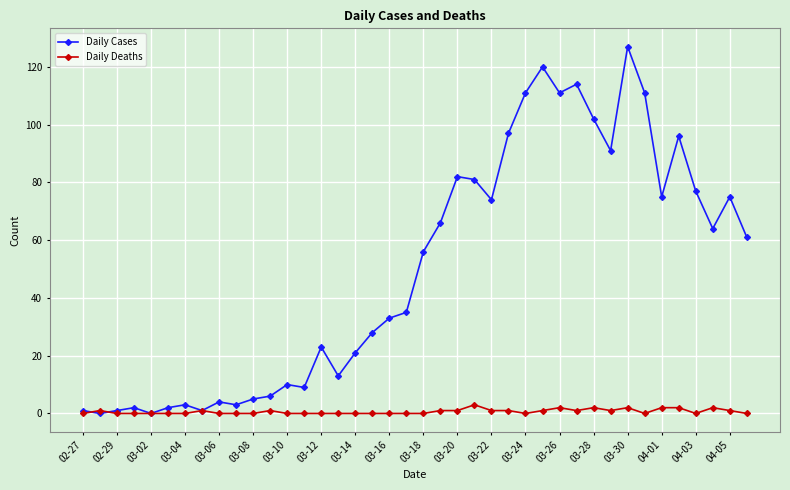

At how many categories does at least one series exceed 60?

19